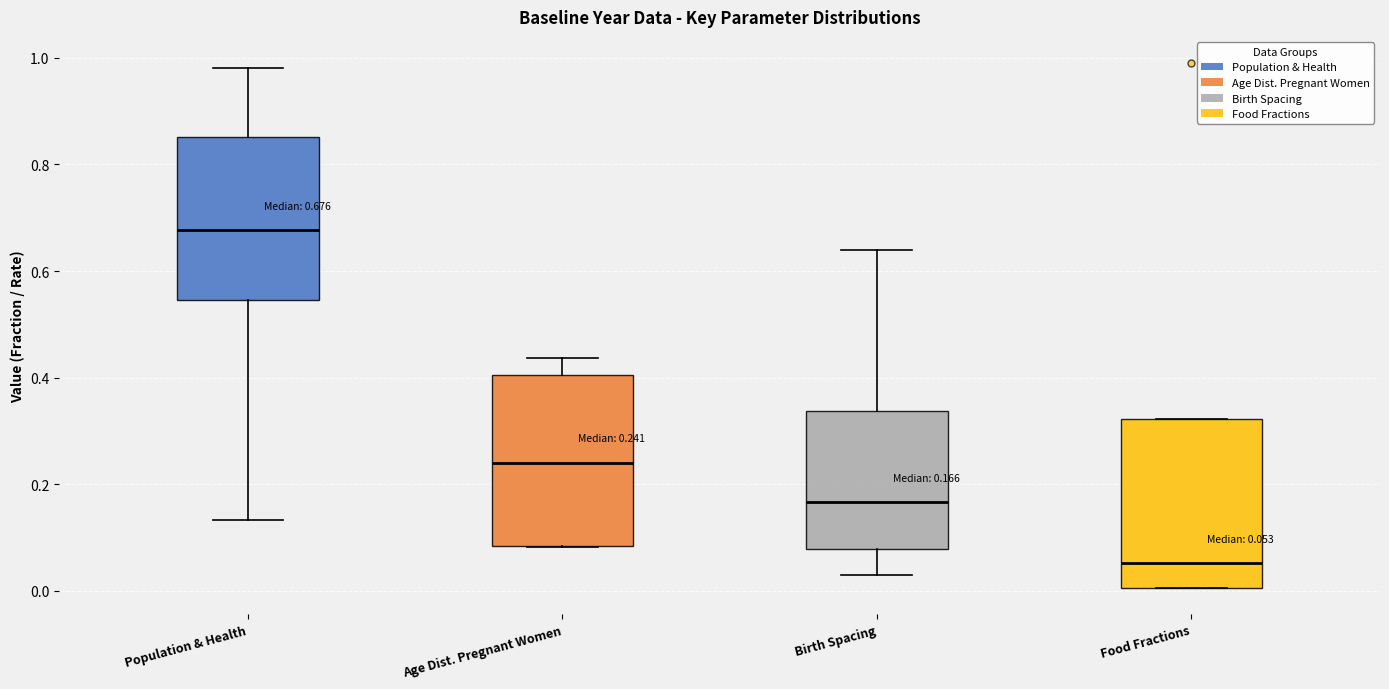

Which box has the highest median line?

Population & Health